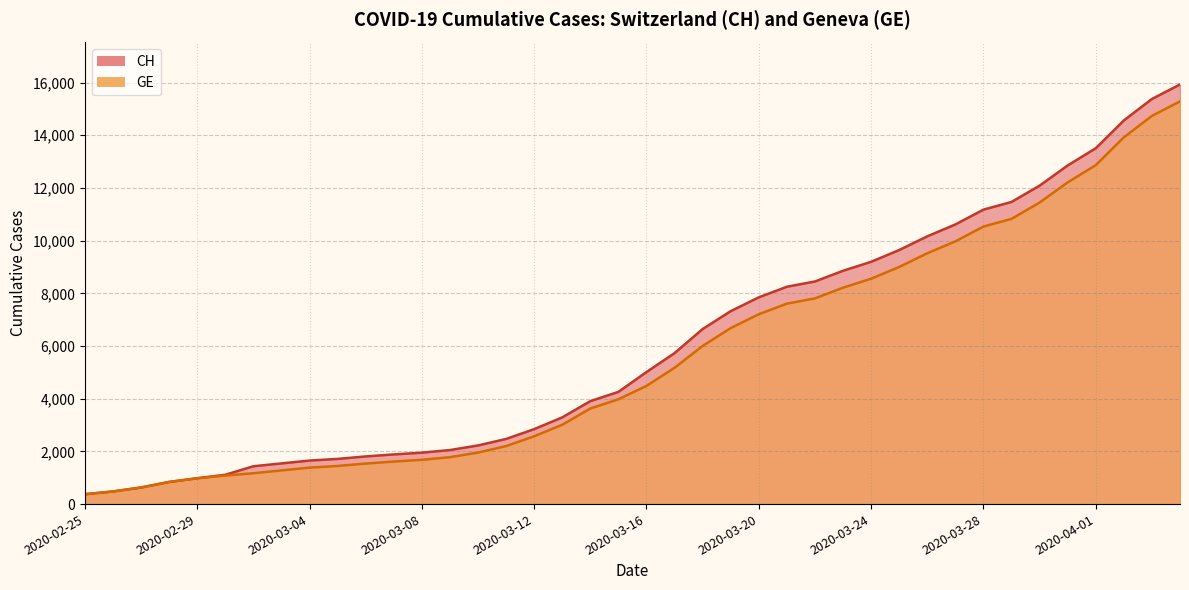

Count the number of data series in this chart.

2